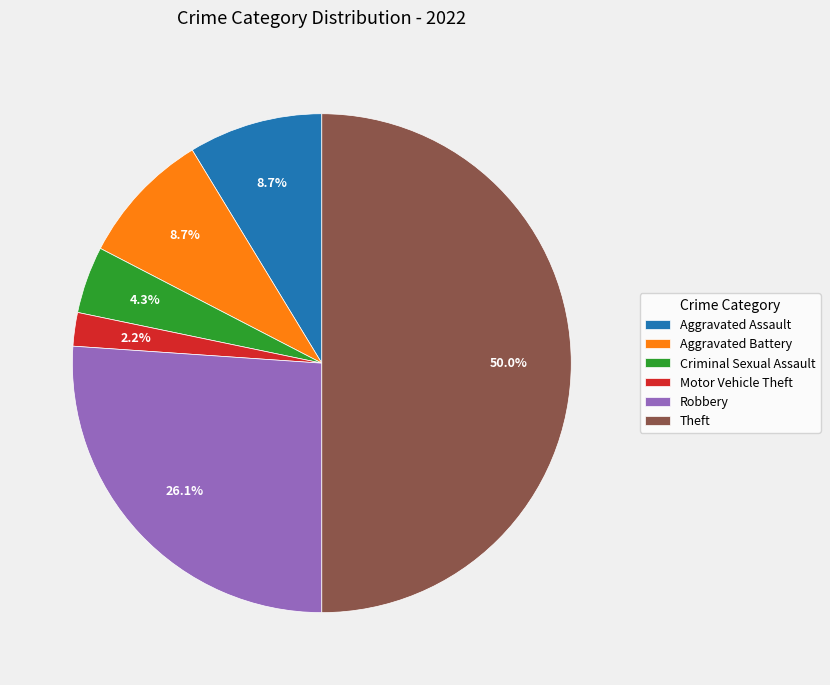

Is it true that Aggravated Battery is 16% of the pie?

False